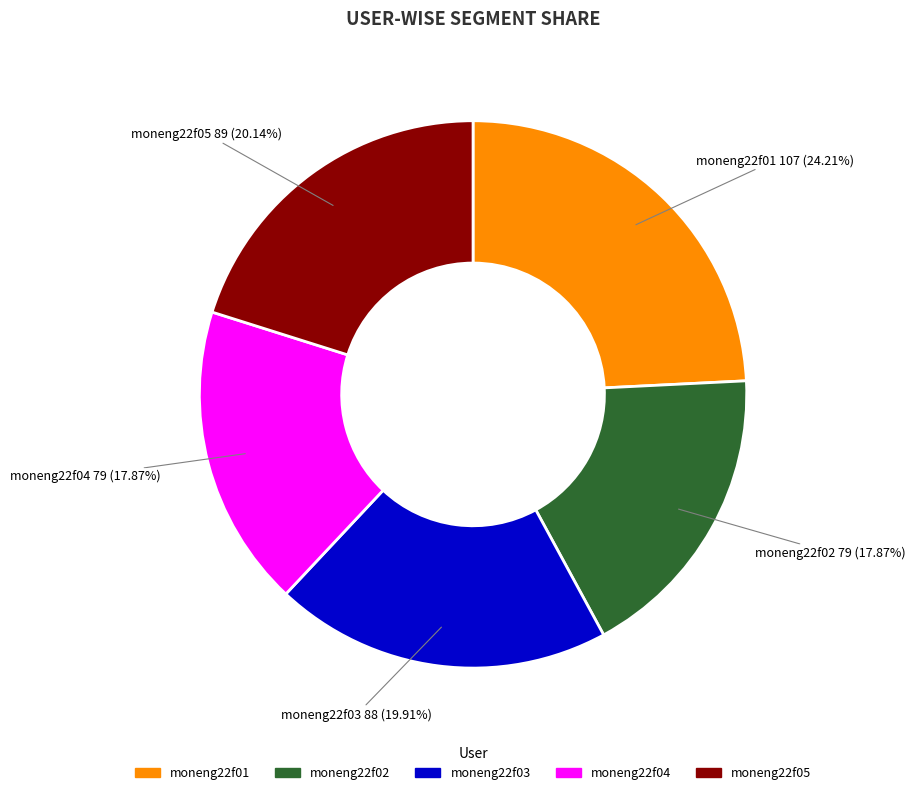

How many segments does this pie chart have?

5